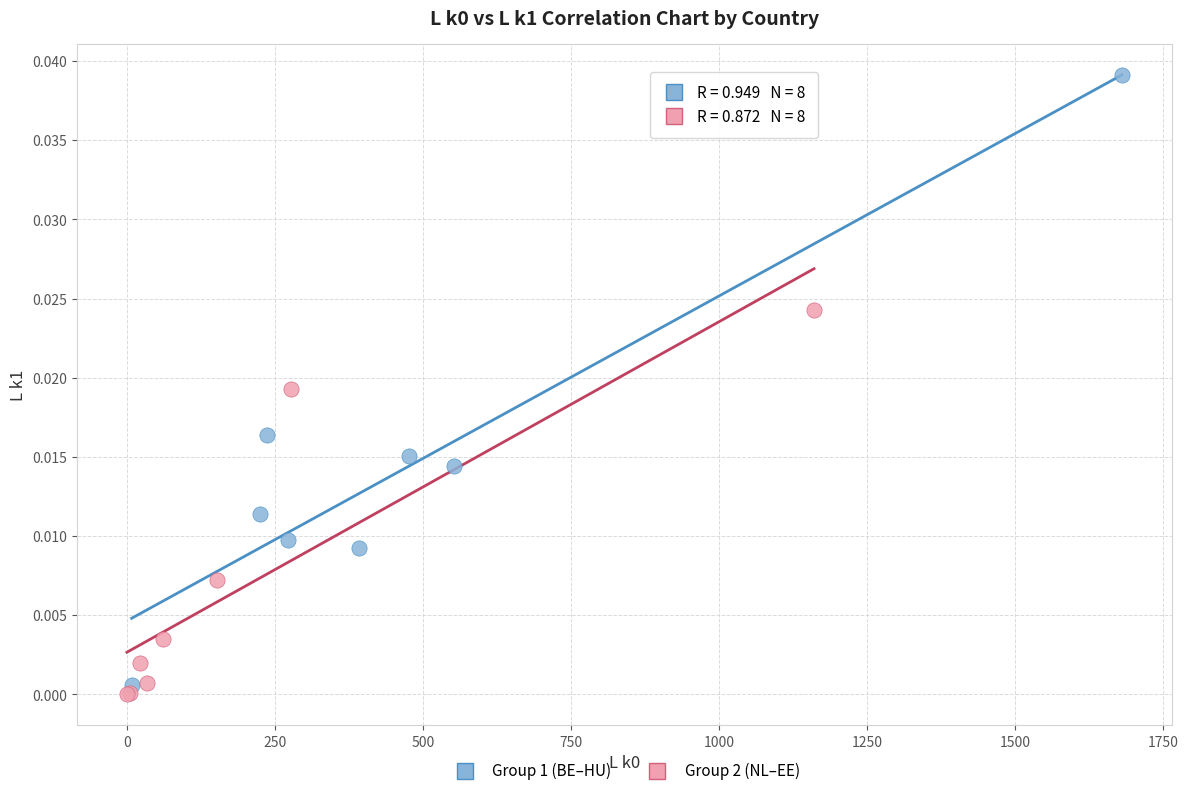

Which series contains the highest Y value?

Group 1 (BE–HU)